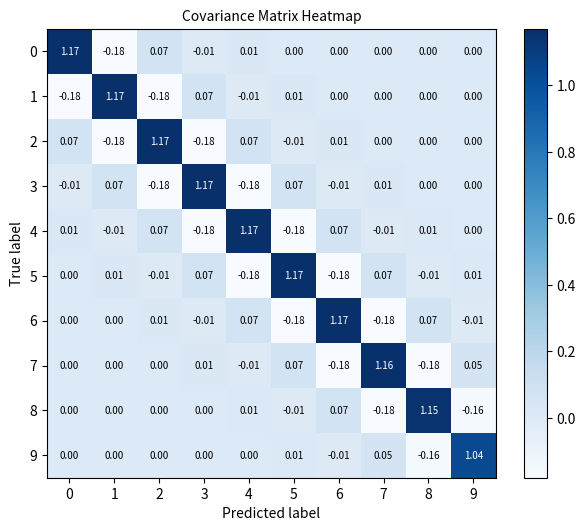

Reading left to right, extract all data points from this chart.

0: 0=1.2	1=-0.2	2=0.1	3=-0.0	4=0.0	5=0.0	6=0.0	7=0.0	8=0.0	9=0.0
1: 0=-0.2	1=1.2	2=-0.2	3=0.1	4=-0.0	5=0.0	6=0.0	7=0.0	8=0.0	9=0.0
2: 0=0.1	1=-0.2	2=1.2	3=-0.2	4=0.1	5=-0.0	6=0.0	7=0.0	8=0.0	9=0.0
3: 0=-0.0	1=0.1	2=-0.2	3=1.2	4=-0.2	5=0.1	6=-0.0	7=0.0	8=0.0	9=0.0
4: 0=0.0	1=-0.0	2=0.1	3=-0.2	4=1.2	5=-0.2	6=0.1	7=-0.0	8=0.0	9=0.0
5: 0=0.0	1=0.0	2=-0.0	3=0.1	4=-0.2	5=1.2	6=-0.2	7=0.1	8=-0.0	9=0.0
6: 0=0.0	1=0.0	2=0.0	3=-0.0	4=0.1	5=-0.2	6=1.2	7=-0.2	8=0.1	9=-0.0
7: 0=0.0	1=0.0	2=0.0	3=0.0	4=-0.0	5=0.1	6=-0.2	7=1.2	8=-0.2	9=0.1
8: 0=0.0	1=0.0	2=0.0	3=0.0	4=0.0	5=-0.0	6=0.1	7=-0.2	8=1.1	9=-0.2
9: 0=0.0	1=0.0	2=0.0	3=0.0	4=0.0	5=0.0	6=-0.0	7=0.1	8=-0.2	9=1.0